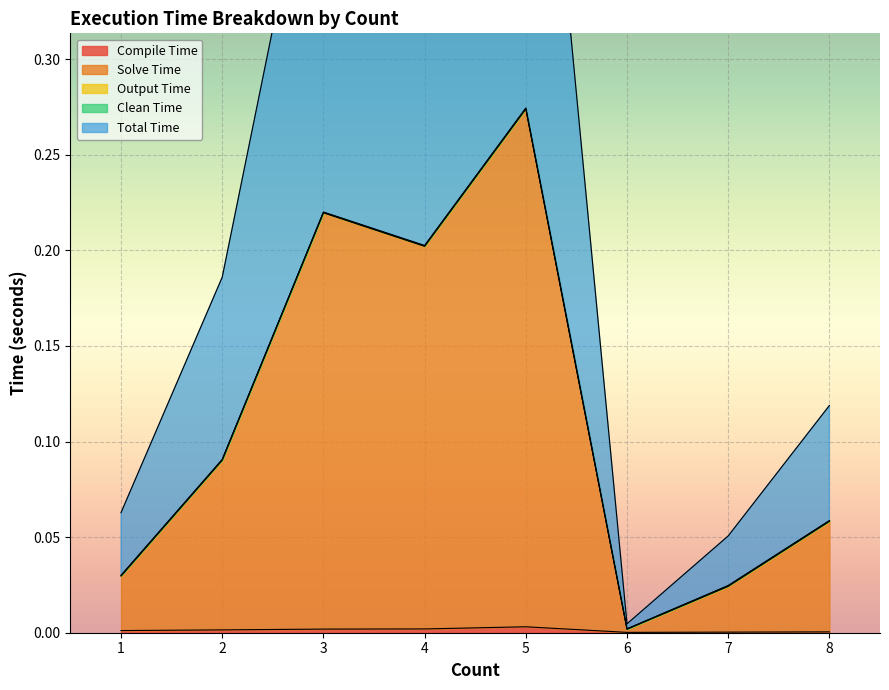

The Compile Time series shows 0.0 at 4. True or false?

True